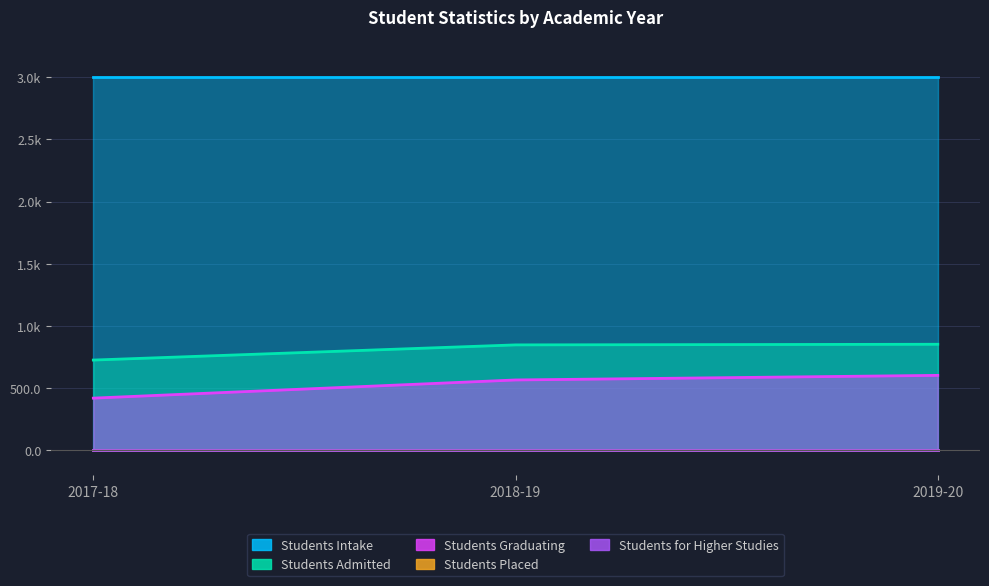

Which category has the highest value in the Students Admitted series?

2019-20